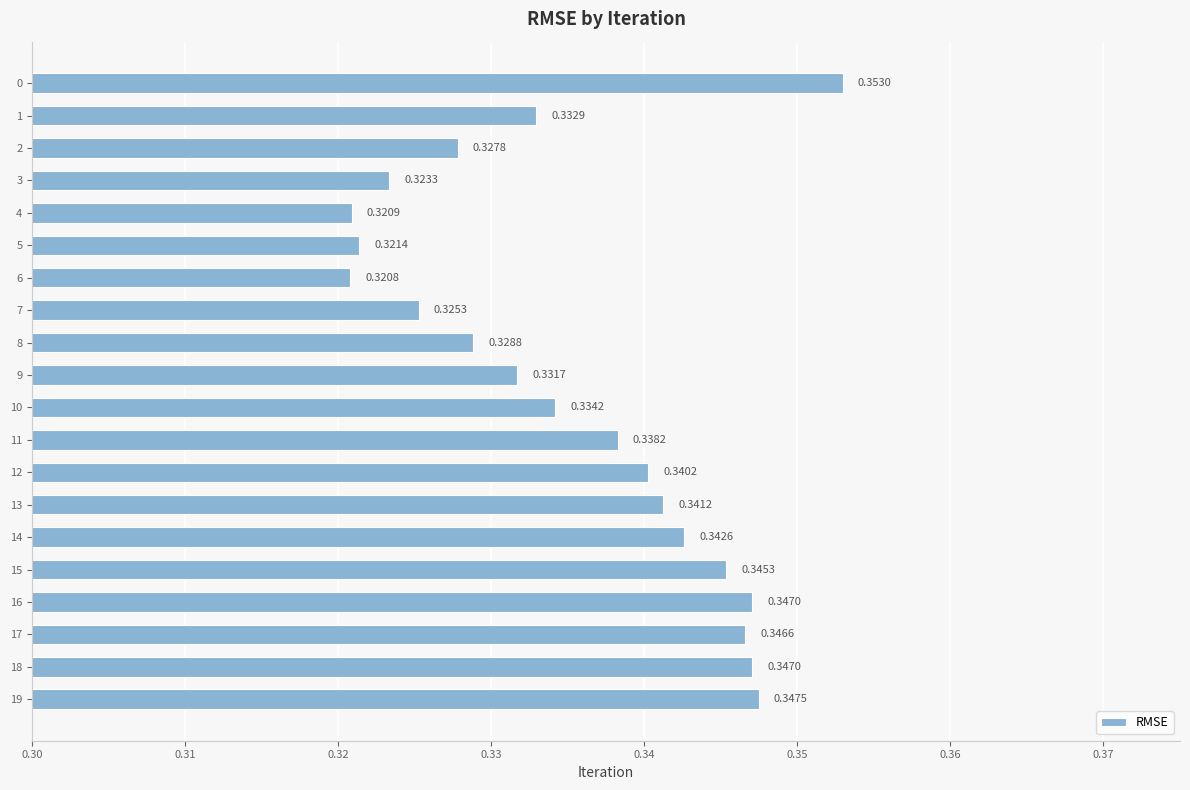

Between 5 and 13, which is larger?

13